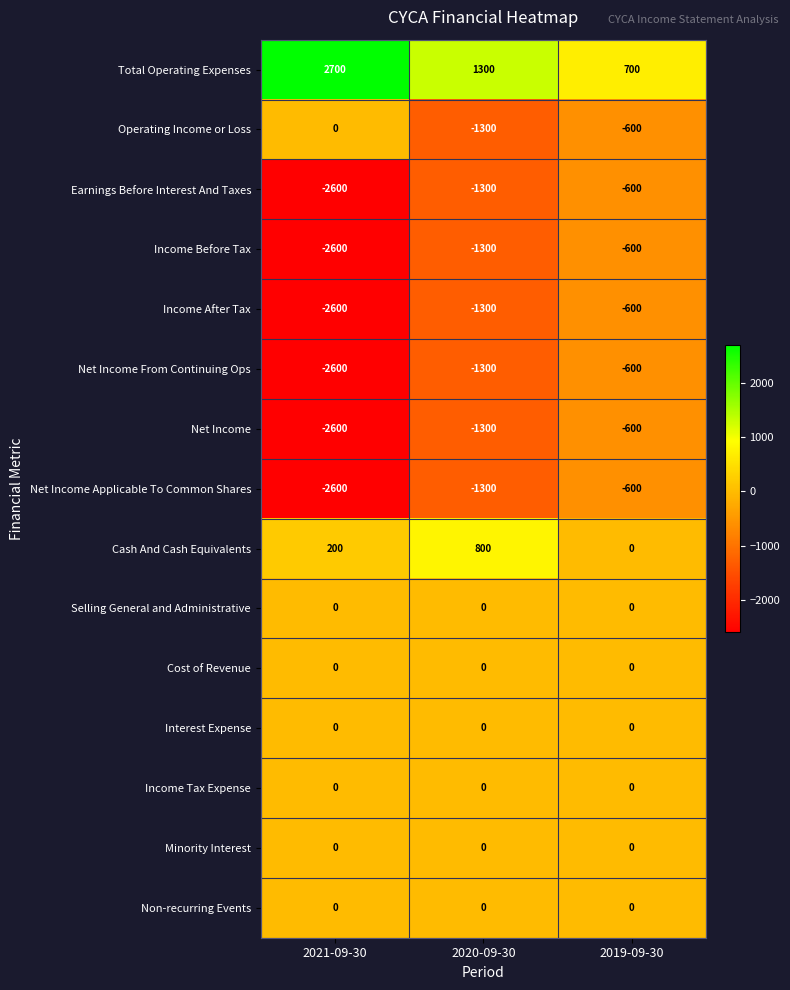

At which label does Total Operating Expenses first exceed 1300?

2021-09-30